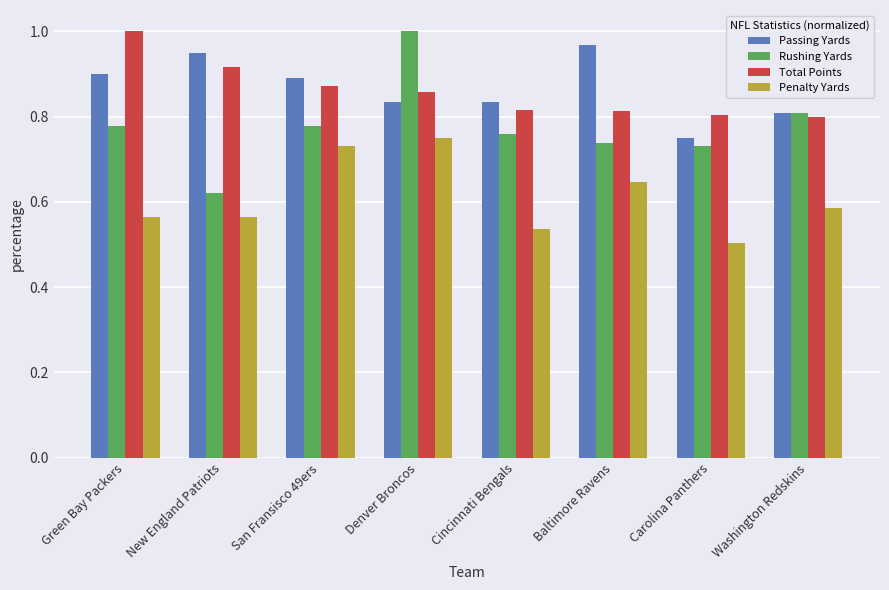

Which series has the widest spread of values?

Rushing Yards